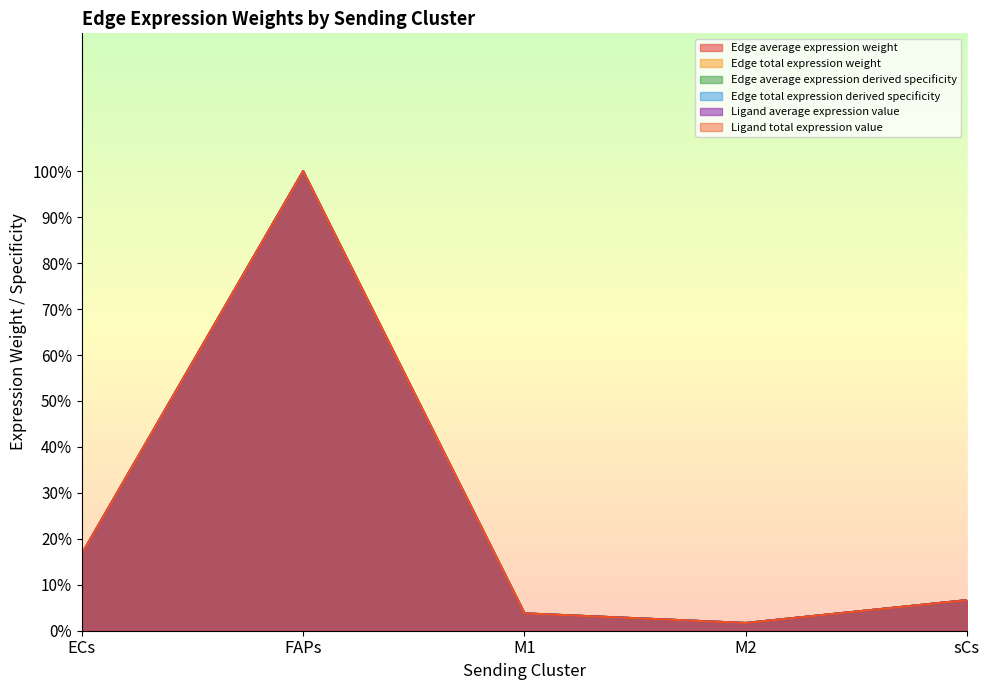

What is the difference between the maximum and minimum values in the Ligand total expression value series?

98.3